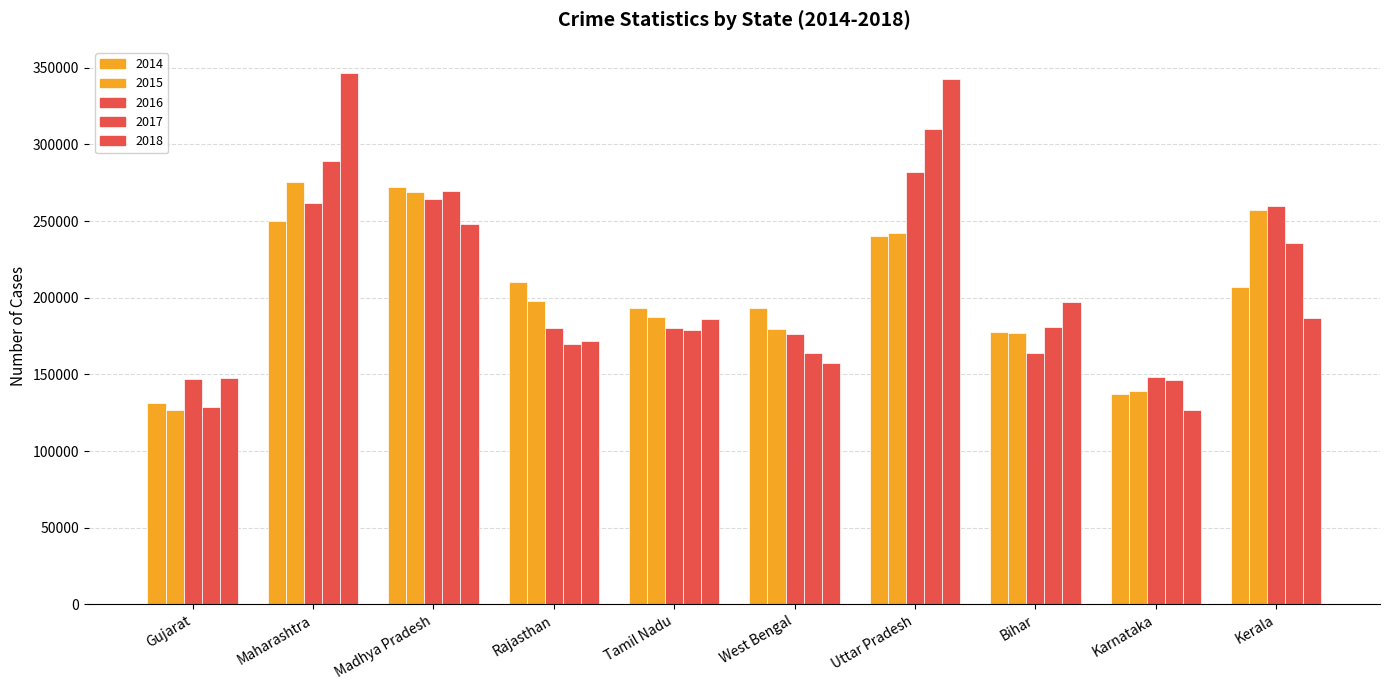

What is the spread (max minus min) of values at Karnataka?

21868